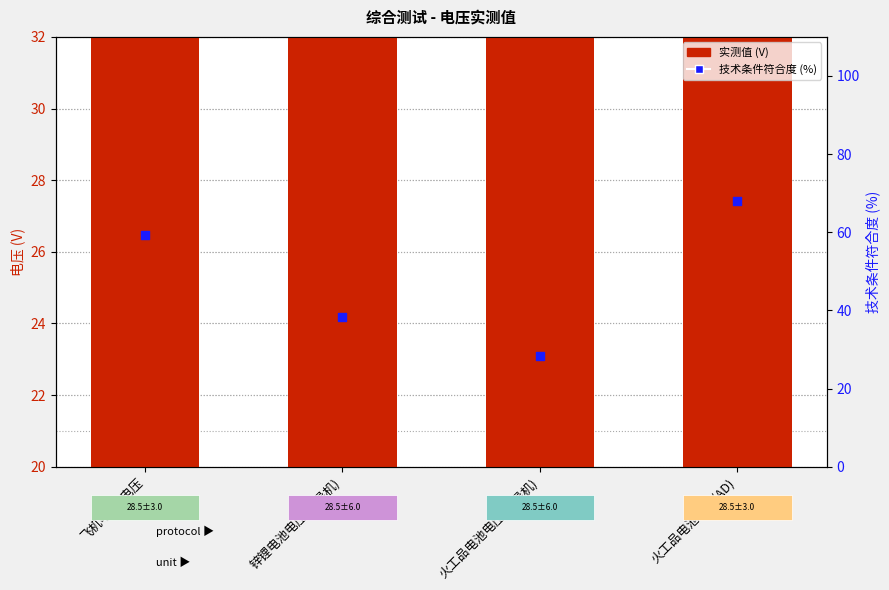

Is the value of 技术条件符合度 (%) at 火工品电池电压(制导机) greater than the value of 实测值 (V) at 飞机电源2电压?

Yes